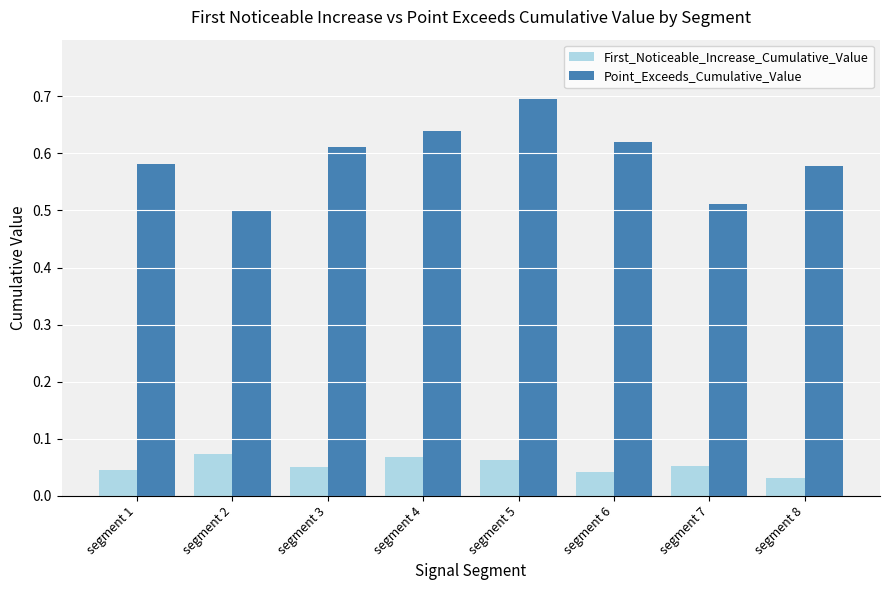

The value of Point_Exceeds_Cumulative_Value at segment 3 is 0.2. True or false?

False